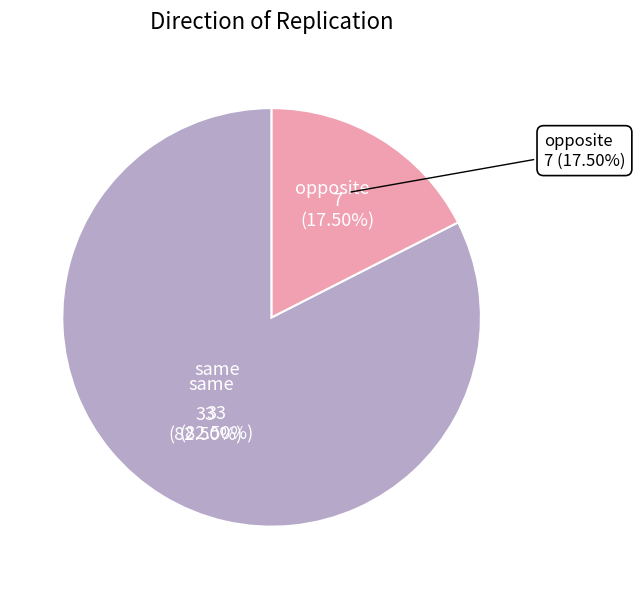

Which slice is the smallest?

opposite